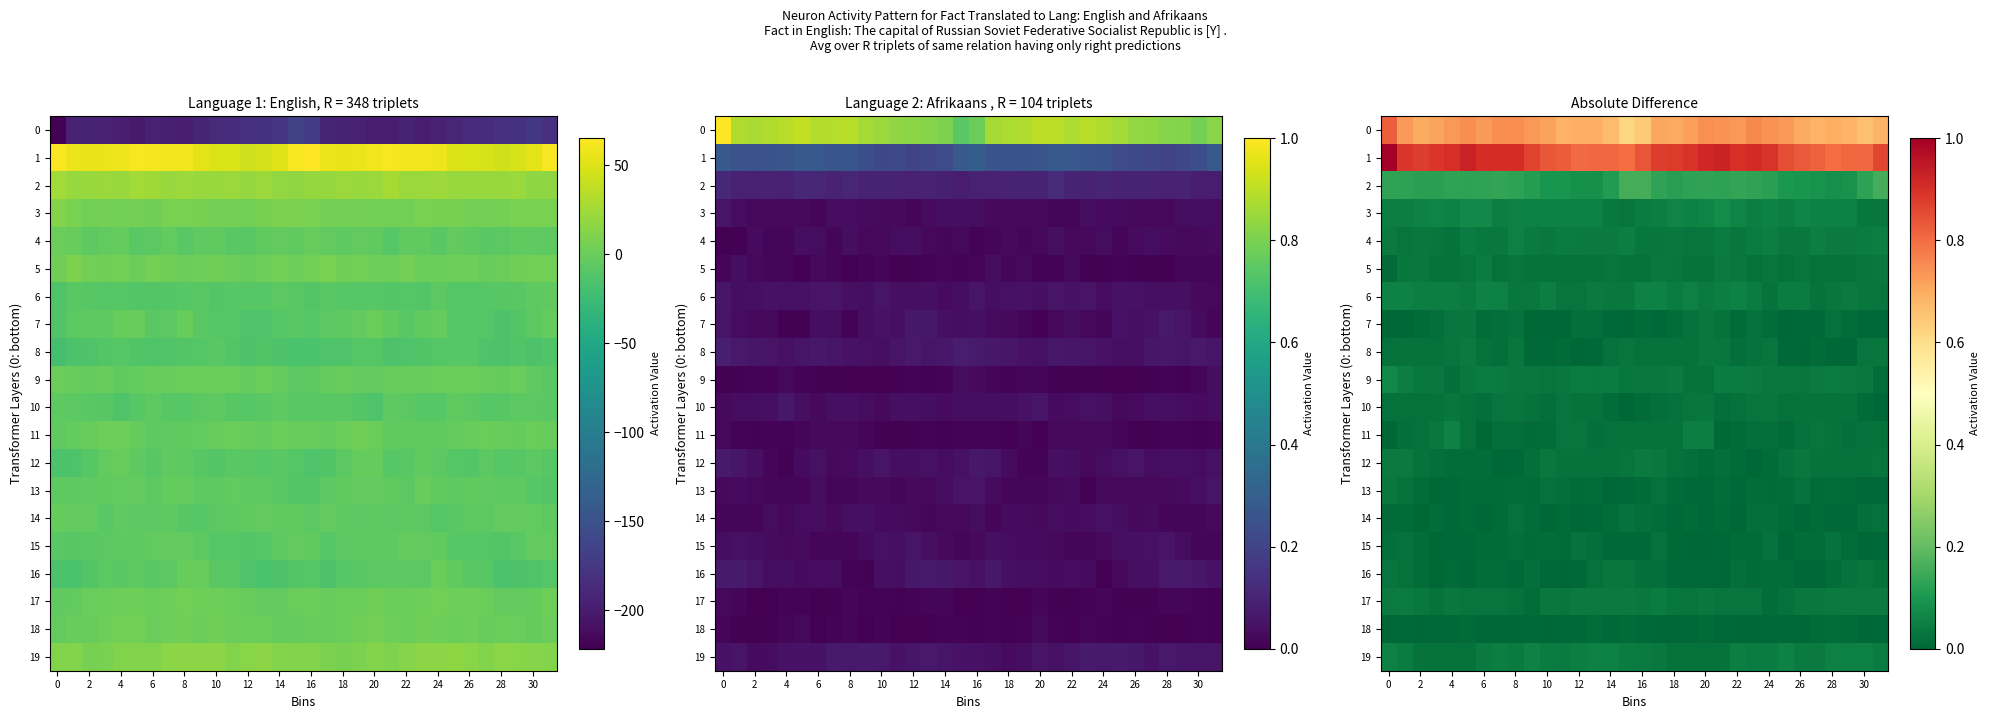

What is the spread (max minus min) of values at 6?

0.9